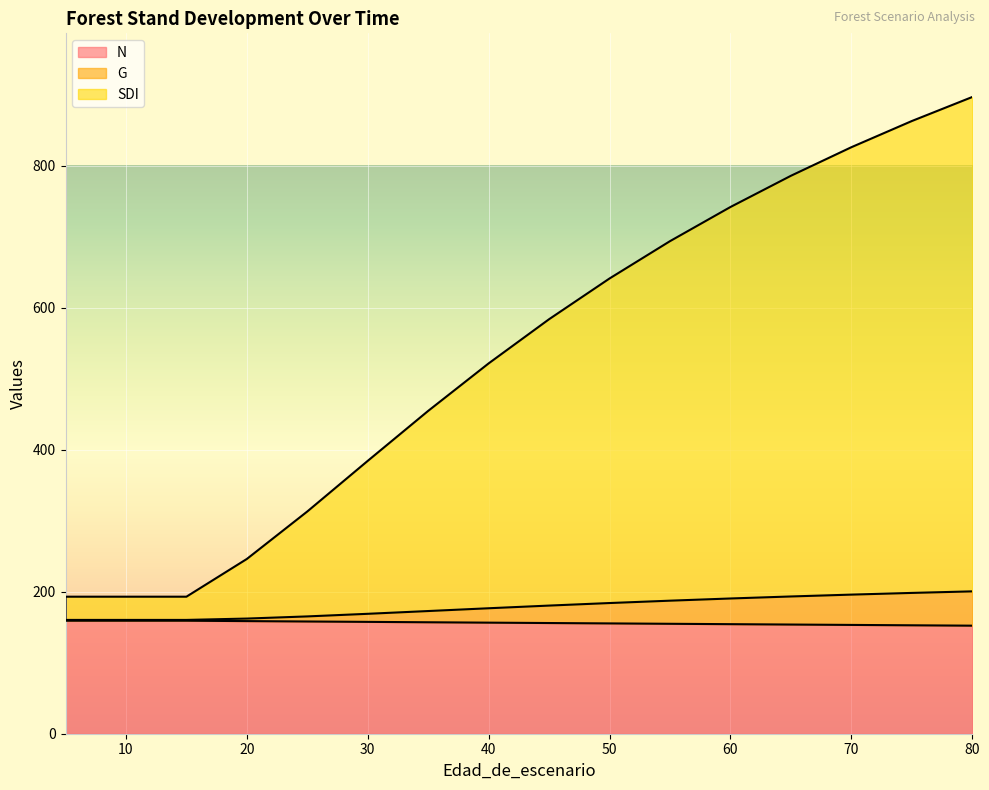

True or false: SDI and G intersect in this chart.

False